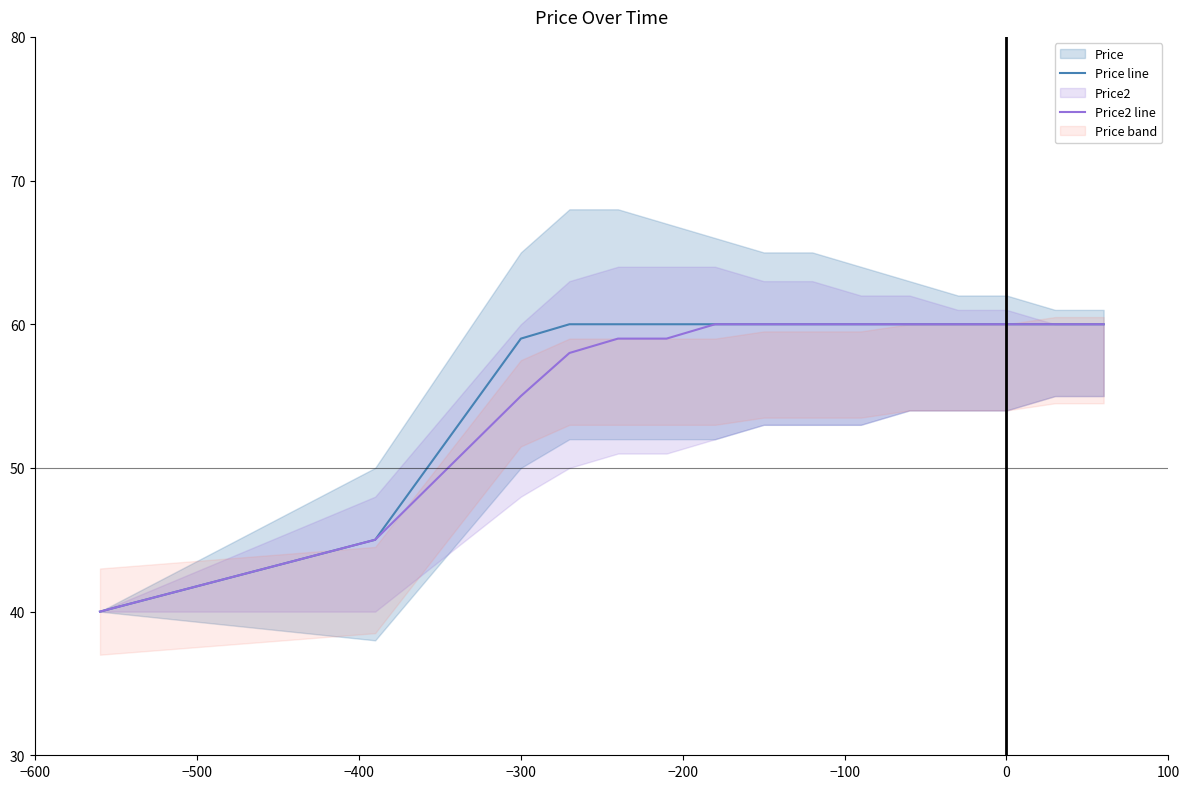

True or false: Price line has a value of 16 at −300.

False